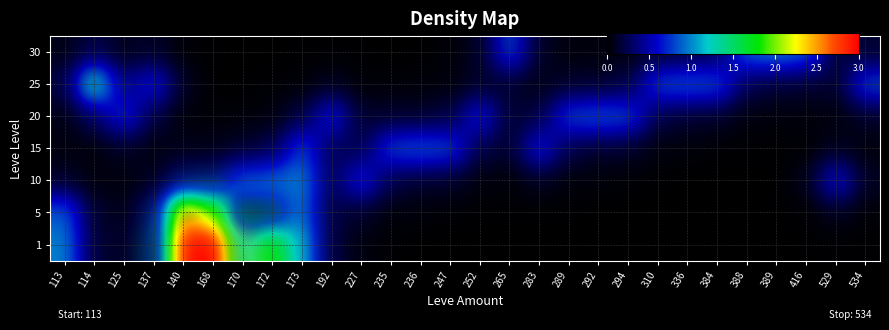

Rank the categories by 10 value from highest to lowest.

168, 170, 140, 172, 173, 192, 137, 227, 235, 236, 113, 247, 114, 534, 125, 252, 283, 529, 265, 289, 292, 416, 294, 310, 389, 336, 384, 388